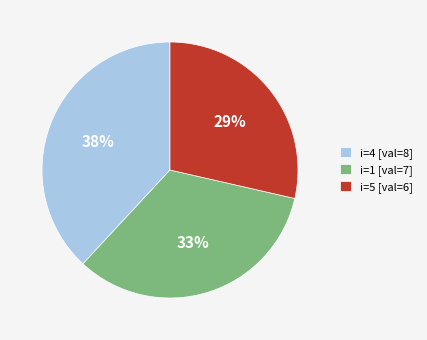

To the nearest percent, what is the combined percentage of i=5 [val=6] and i=4 [val=8]?

67%